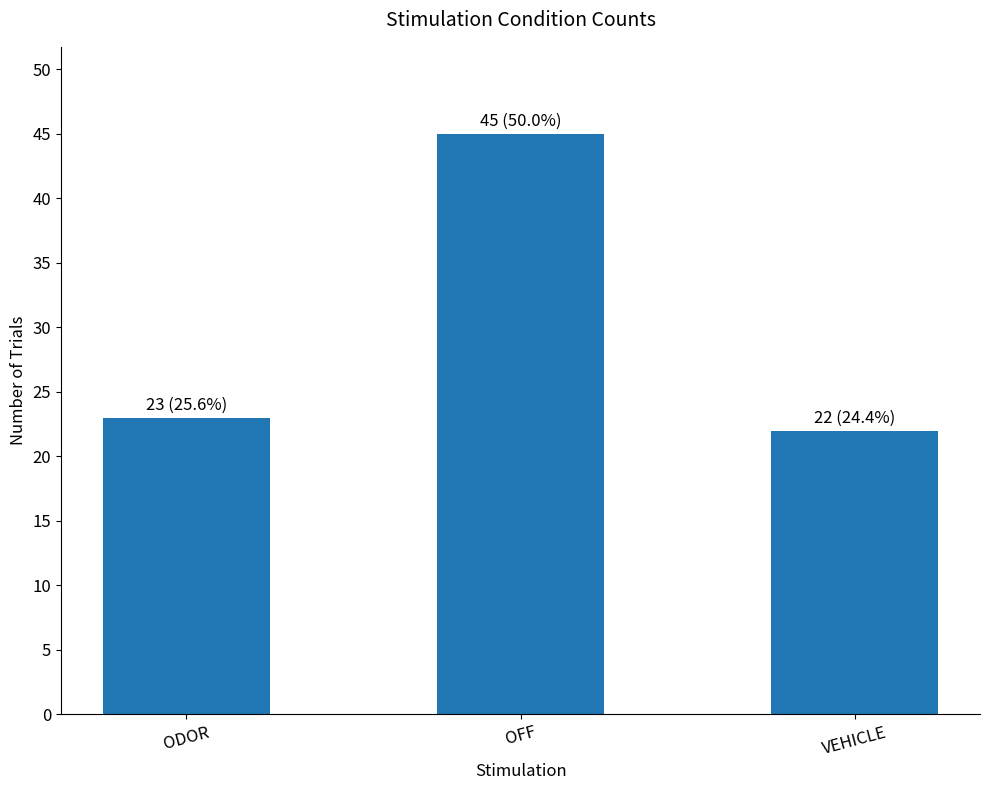

Reading left to right, list all the values displayed in this chart.

23	45	22